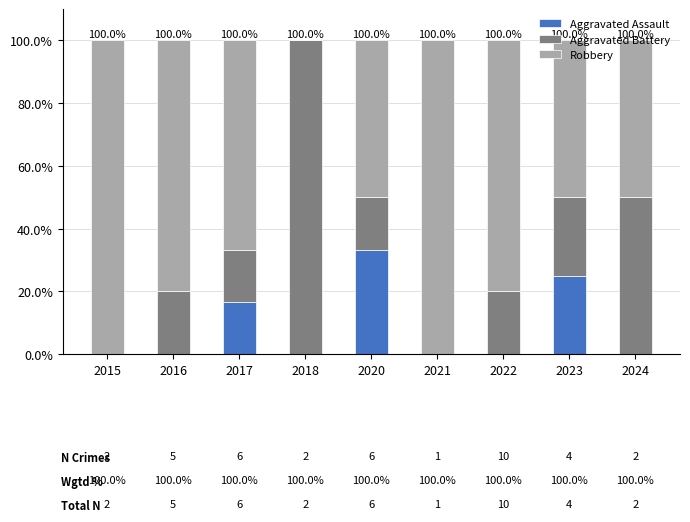

What is the highest value of the Aggravated Assault series?

33.3